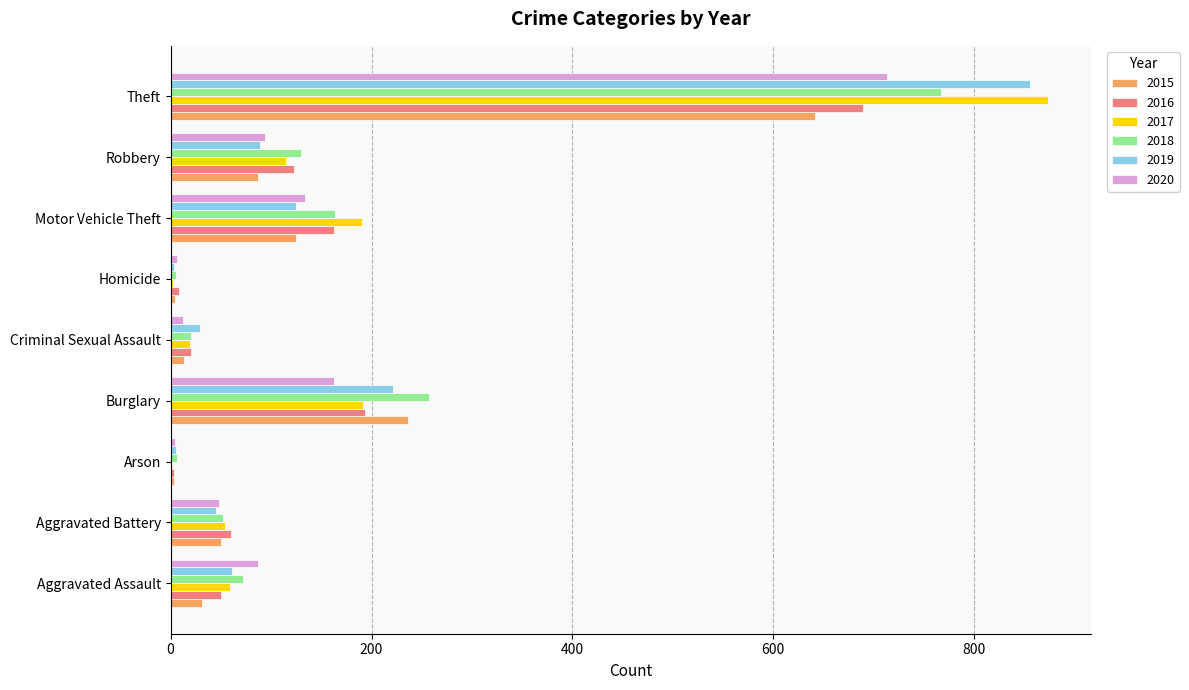

What is the sum of all 2017 values?

1506